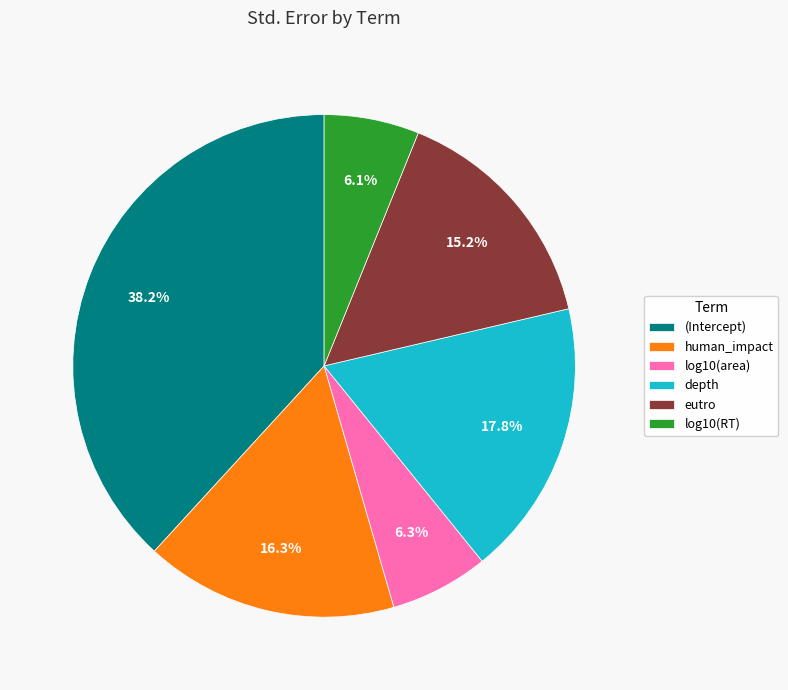

How much of the chart is everything except depth?

82.2%